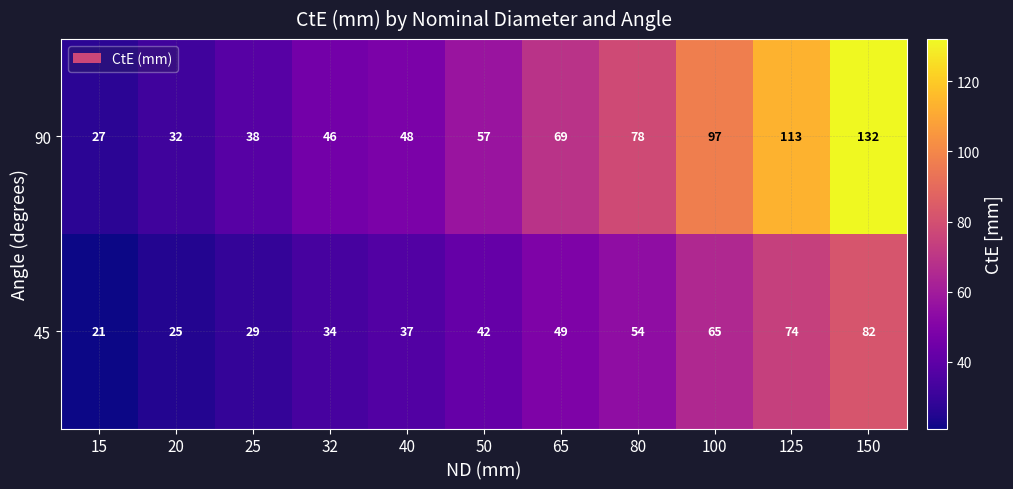

What is the total value across all series at 40?

85